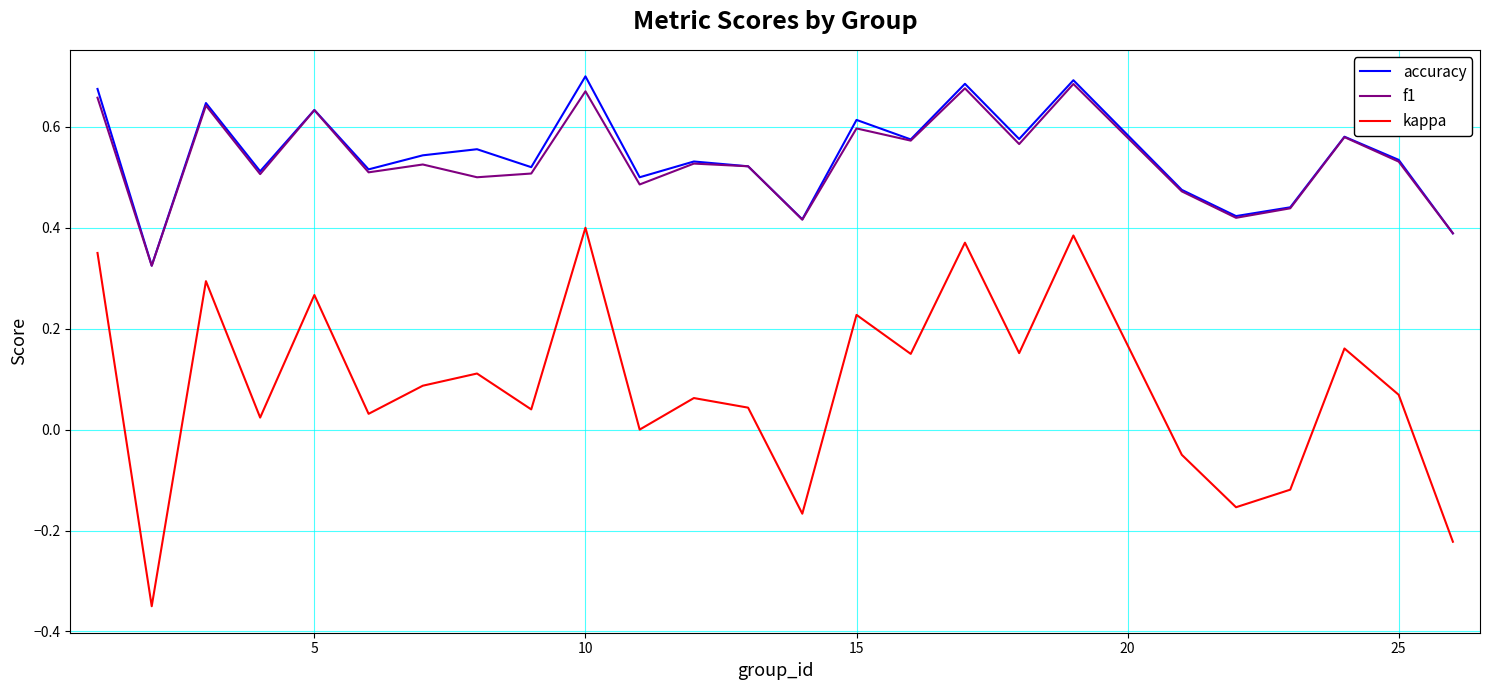

True or false: kappa and f1 cross at least once.

False